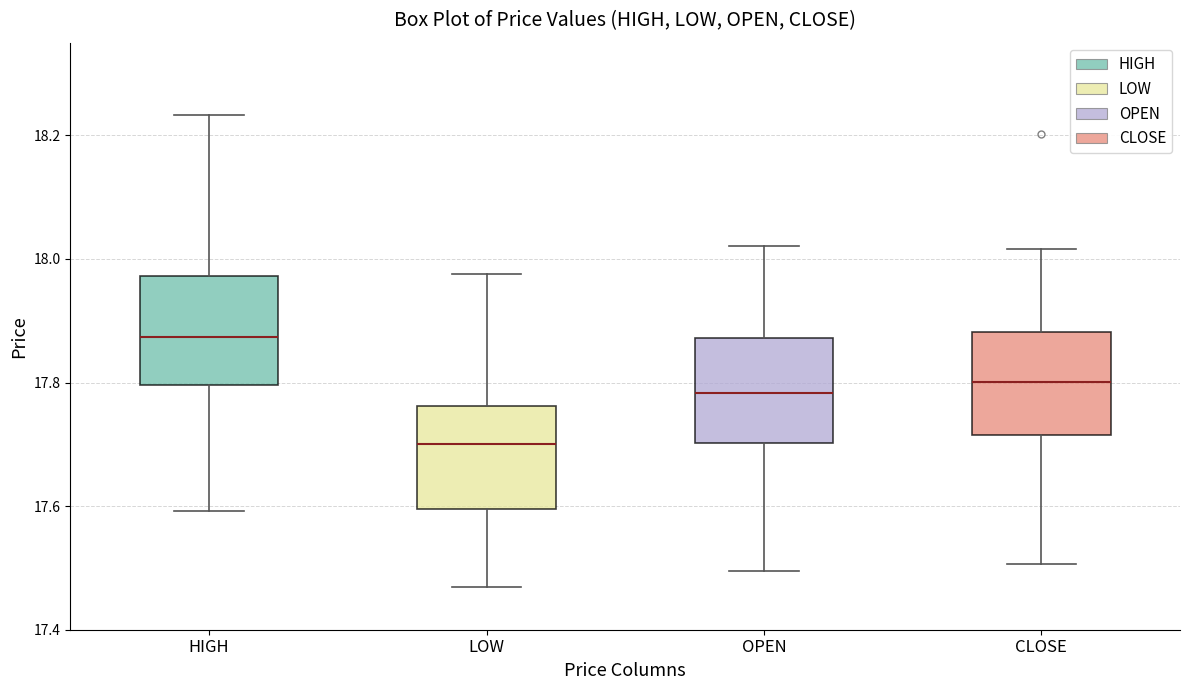

Reading left to right, transcribe this box plot: for each box, give where its median line is, the range the box spans, and where its two whiskers end, as read against the y-axis. The values are not printed on the chart, so give them approximately, as read against the axis.

HIGH: median 17.88, box 17.80 to 17.98, whiskers 17.60 to 18.24
LOW: median 17.70, box 17.60 to 17.76, whiskers 17.46 to 17.98
OPEN: median 17.78, box 17.70 to 17.88, whiskers 17.50 to 18.02
CLOSE: median 17.80, box 17.72 to 17.88, whiskers 17.50 to 18.02